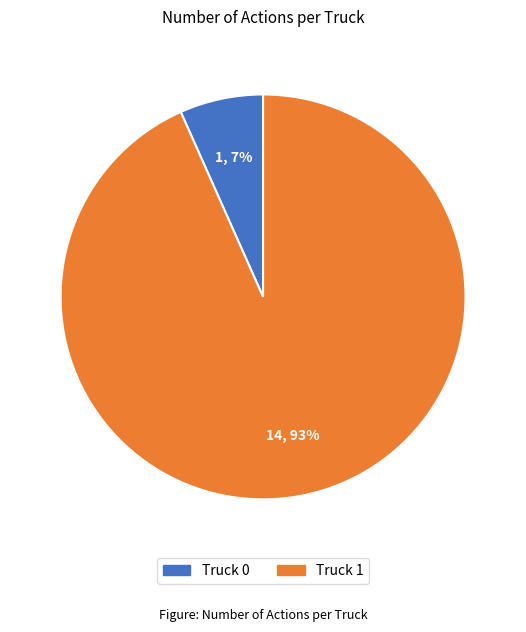

What is the smallest slice in the pie chart?

Truck 0